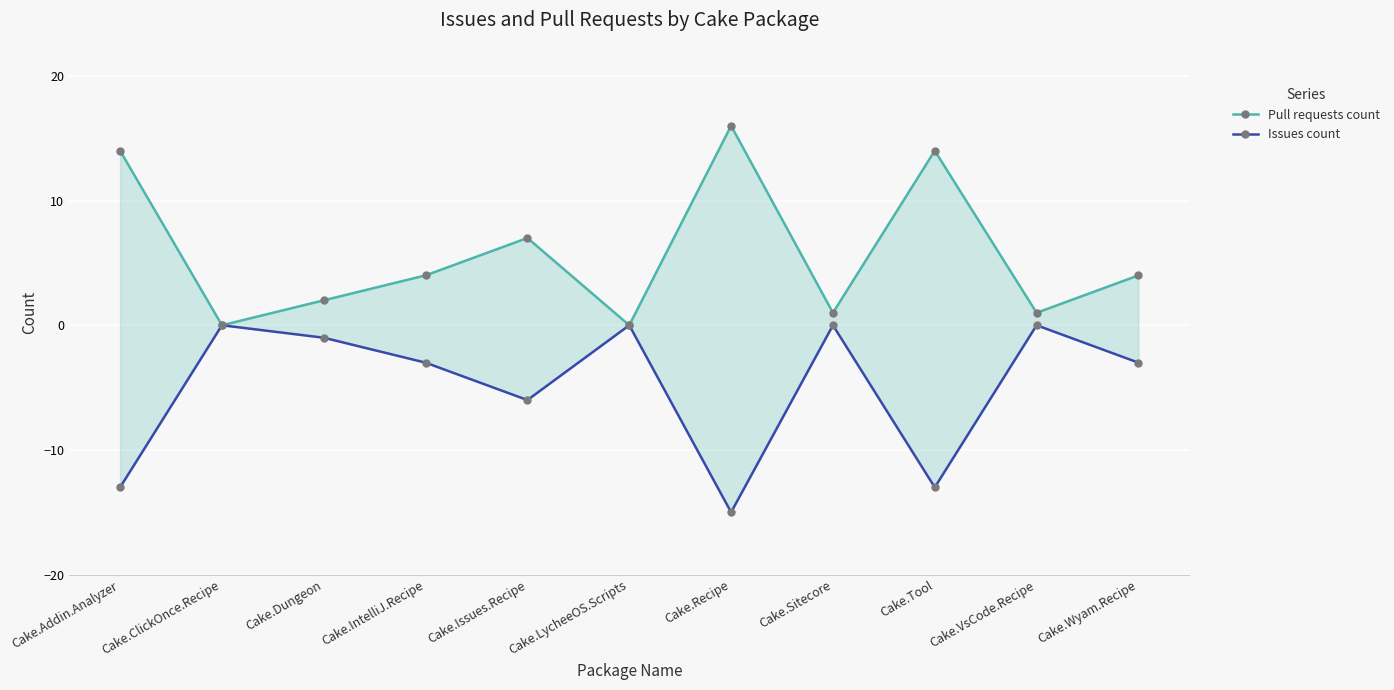

The Pull requests count series shows 2 at Cake.Dungeon. True or false?

True